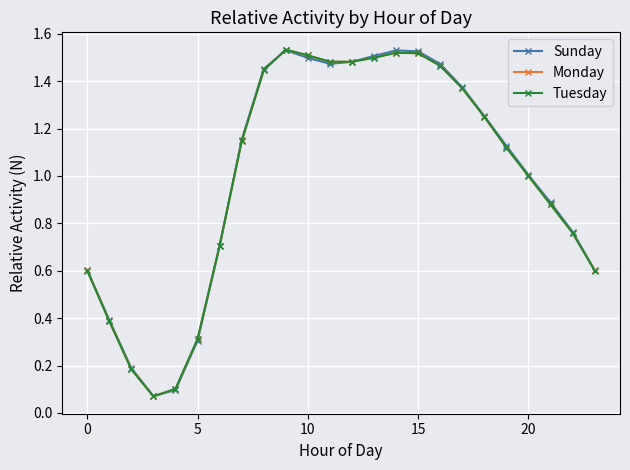

True or false: Monday has more than 0 points higher than both neighbors.

True